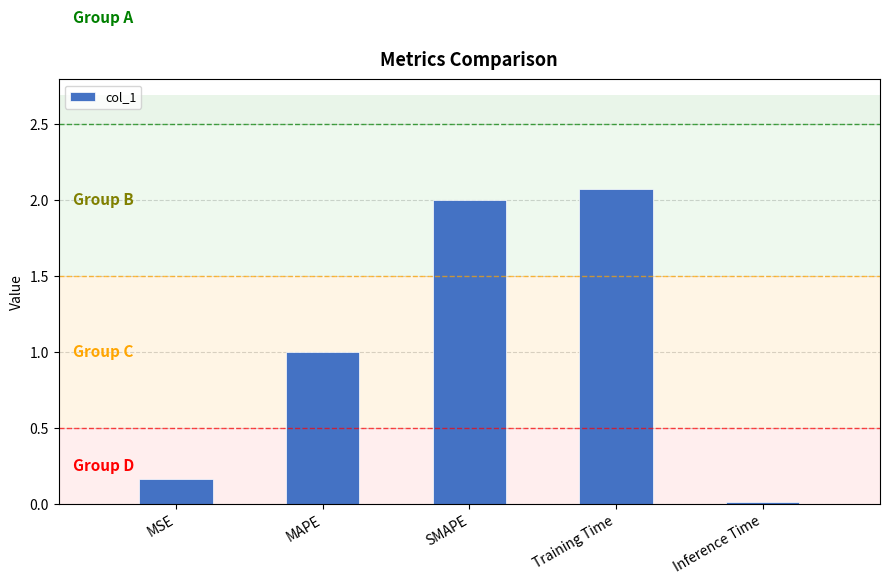

What is the average value?

1.0